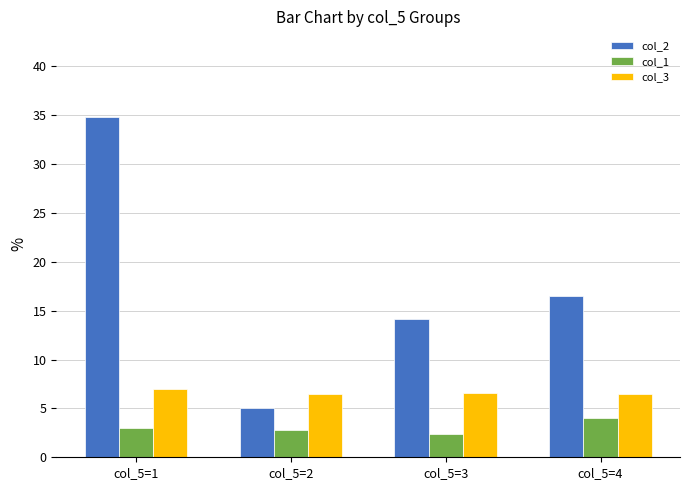

Is the value of col_2 at col_5=3 greater than the value of col_3 at col_5=1?

Yes